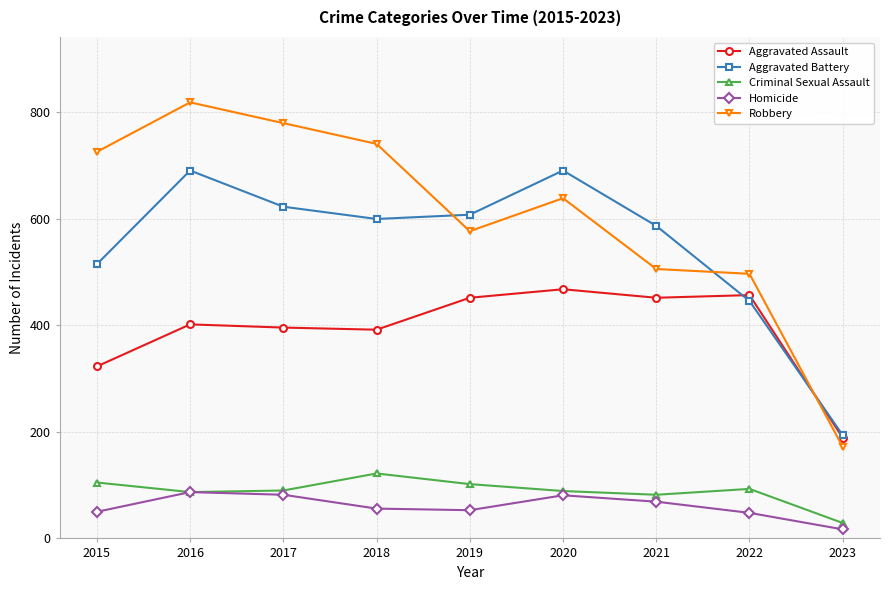

What is the total value across all series at 2018?

1911